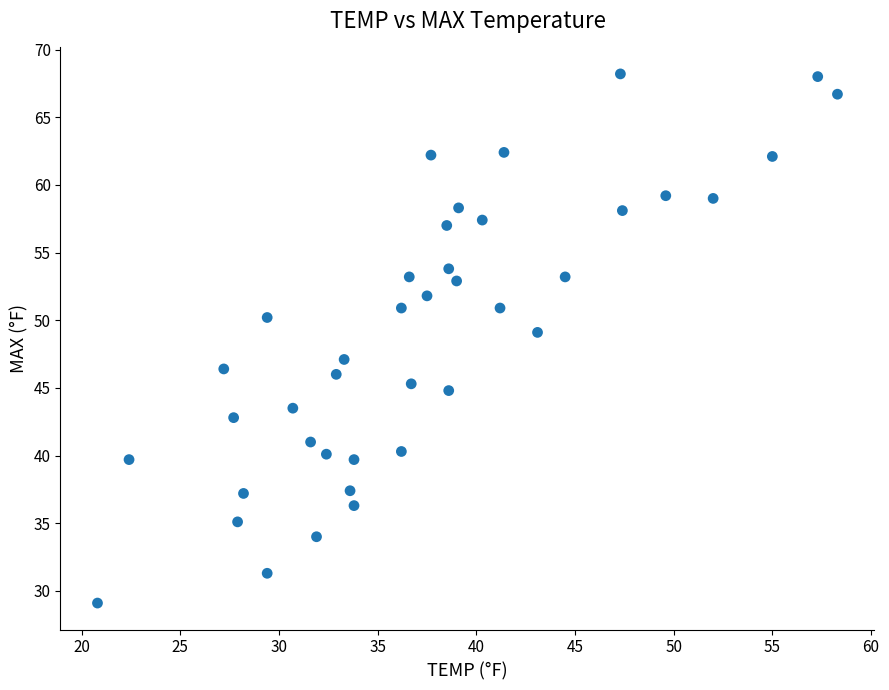

What is the range of Y values (max minus min)?

39.1